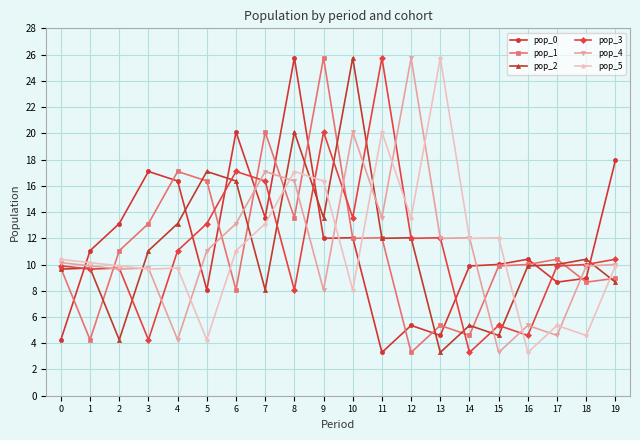

What is the highest value of the pop_4 series?

25.8